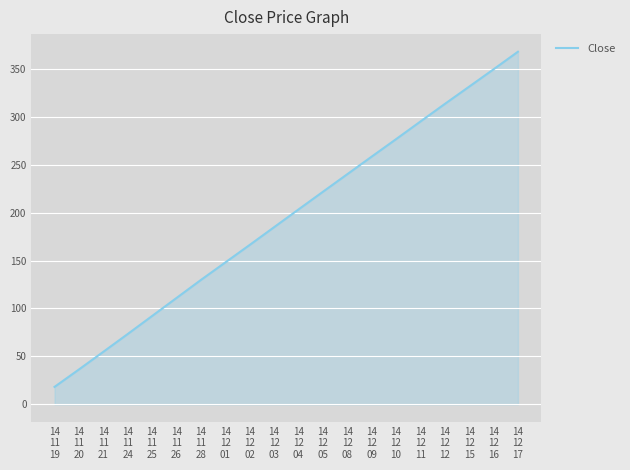

How many lines are shown in the chart?

1